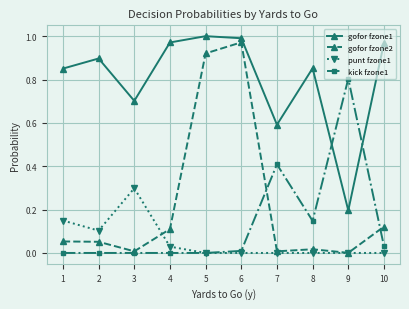

List the series in order of their peak value, lowest first.

punt fzone1, kick fzone1, gofor fzone2, gofor fzone1